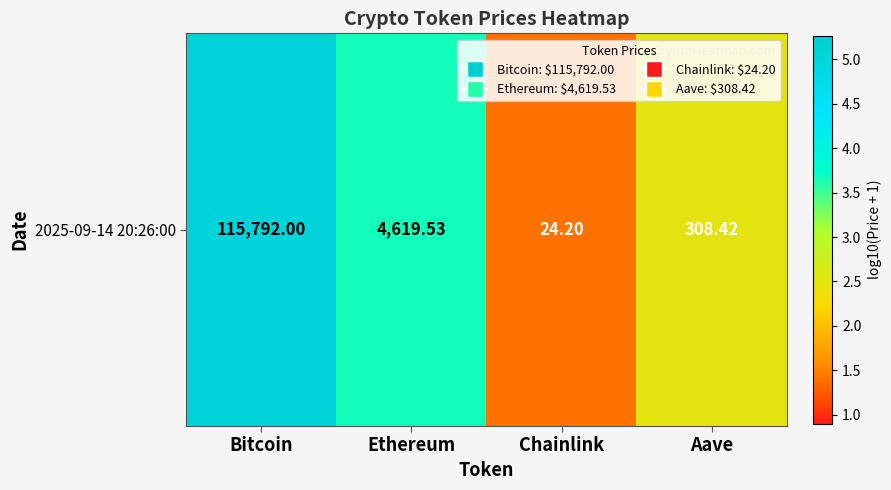

Rank the categories by value from highest to lowest.

Bitcoin, Ethereum, Aave, Chainlink